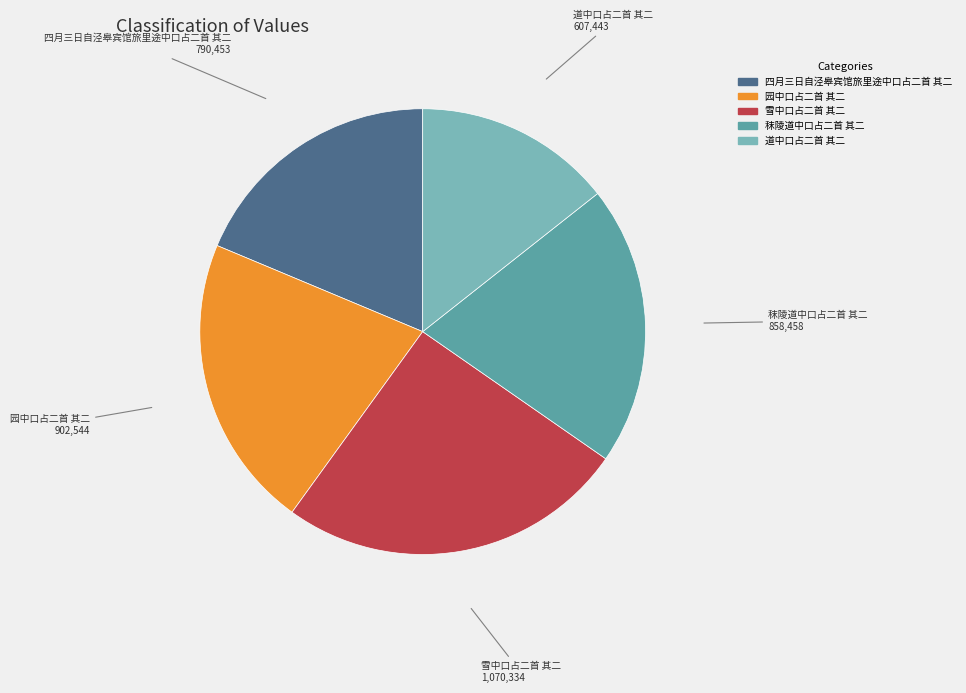

Is 园中口占二首 其二 the majority of the pie?

No